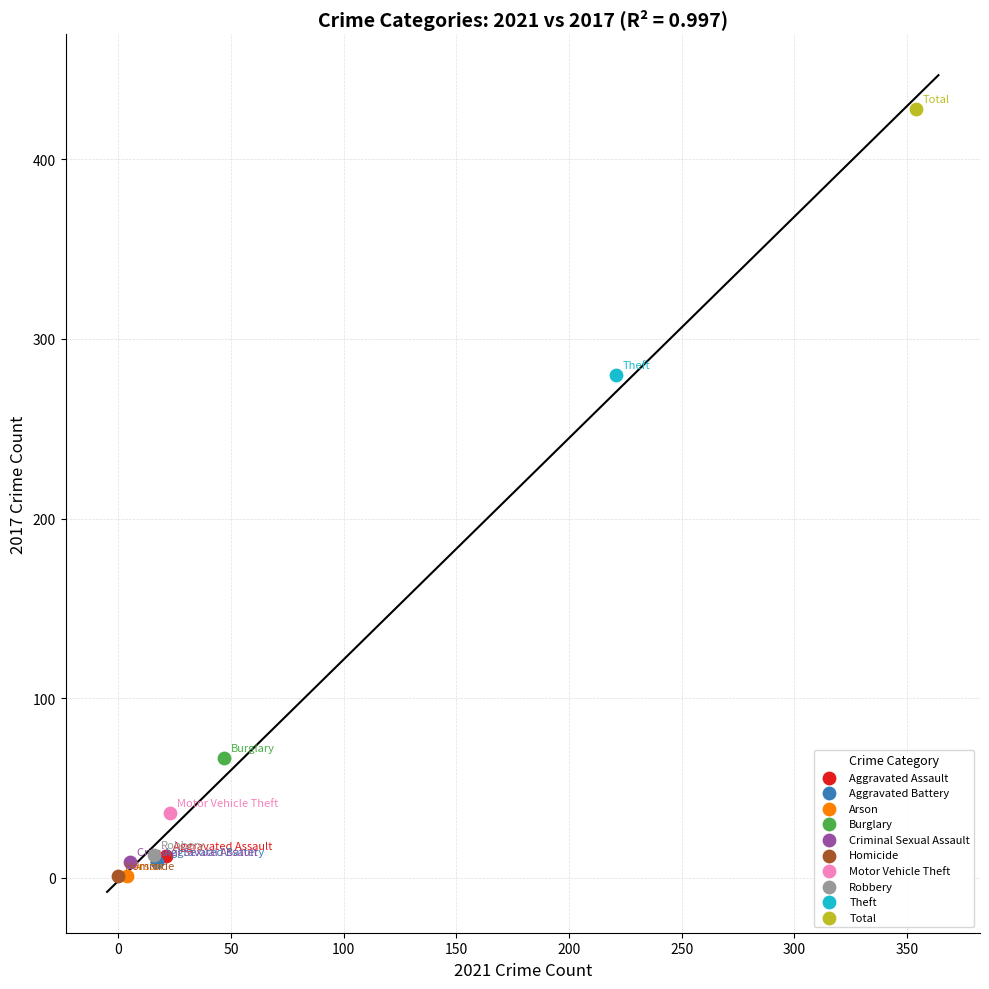

What are all the series names shown in the legend?

Aggravated Assault, Aggravated Battery, Arson, Burglary, Criminal Sexual Assault, Homicide, Motor Vehicle Theft, Robbery, Theft, Total